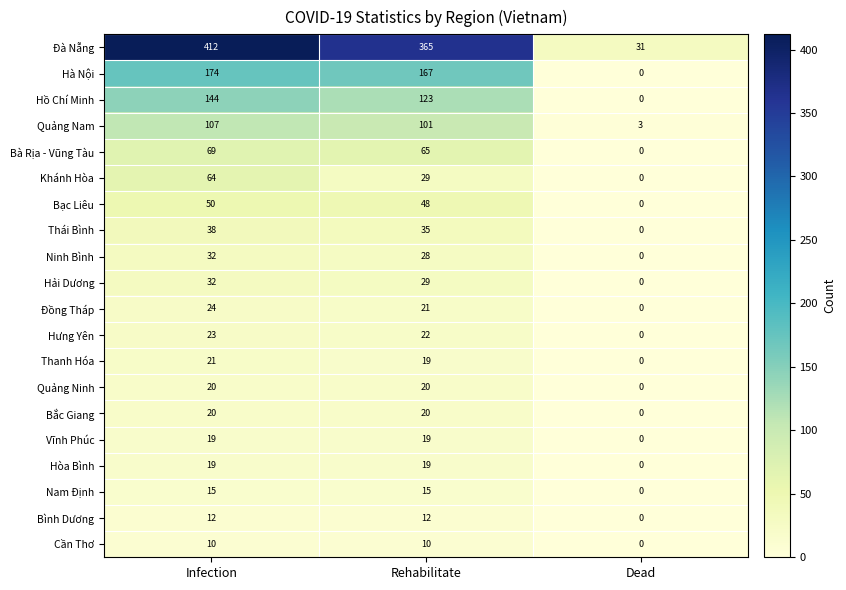

Is it true that Hòa Bình equals 0 at Dead?

True